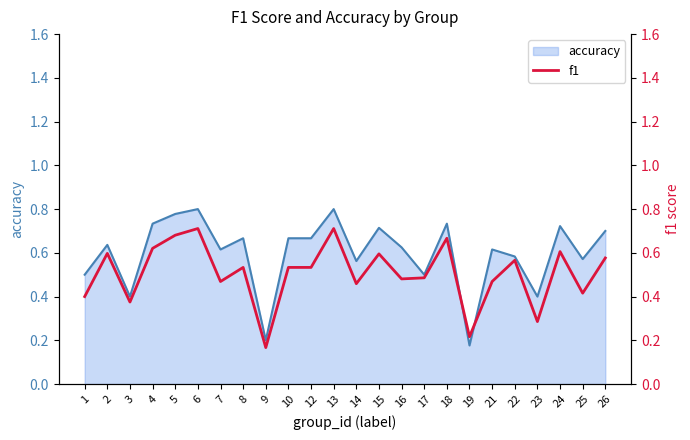

What is the average value of the accuracy series?

0.6